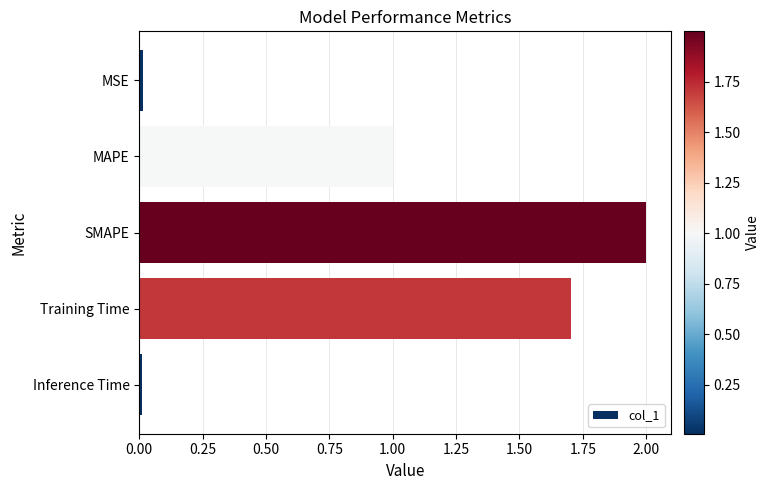

Does the chart contain stacked bars?

No